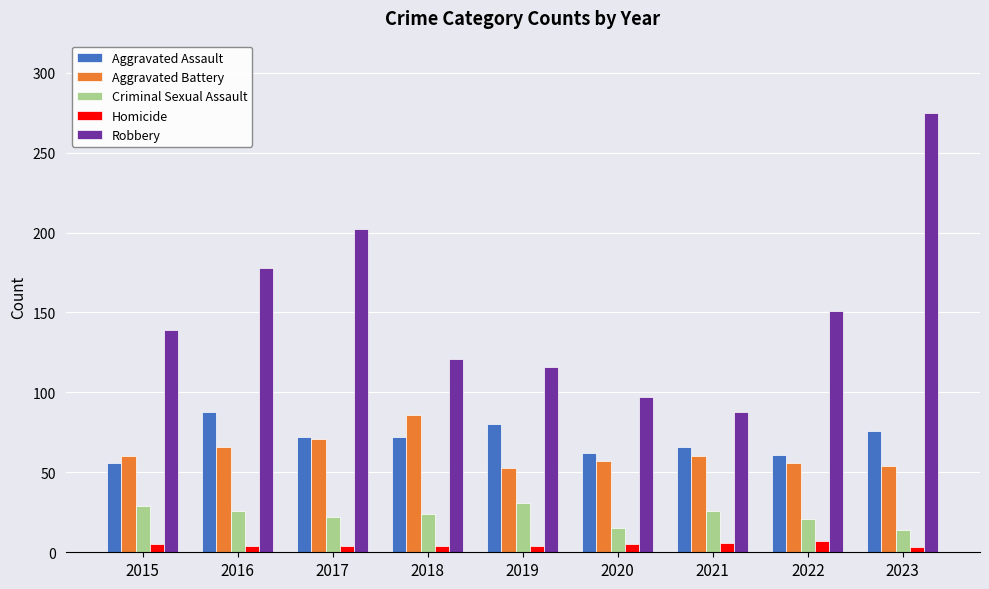

Where does the Criminal Sexual Assault series first go above 24?

2015